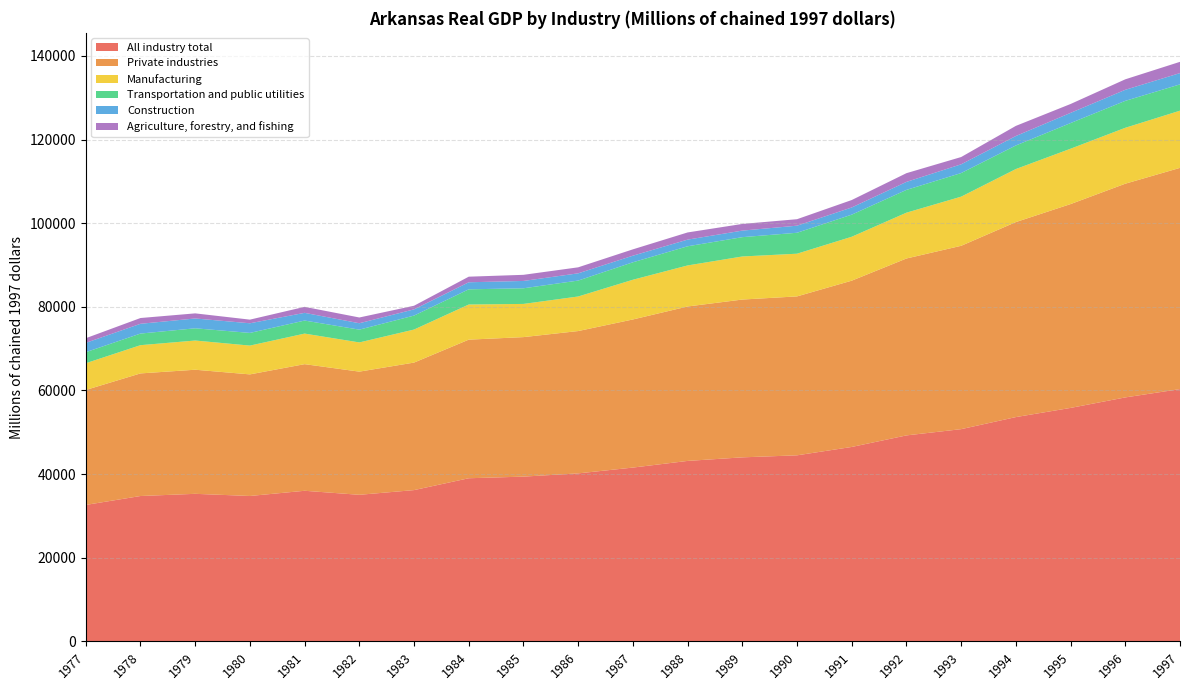

Reading left to right, extract all data points from this chart.

All industry total: 32633.1	34765.4	35288.5	34773.1	36018.1	35055.0	36179.0	39015.1	39403.4	40177.1	41566.0	43158.4	44011.8	44496.2	46497.8	49260.3	50756.0	53640.5	55836.1	58346.3	60332.9
Private industries: 27491.9	29320.9	29677.9	29079.9	30281.0	29454.6	30497.1	33144.9	33362.7	34038.6	35421.5	36934.2	37738.9	38006.8	39768.9	42308.9	43848.9	46638.4	48745.9	51110.7	52909.6
Manufacturing: 6394.3	6754.1	6984.4	6887.9	7309.4	6987.9	7899.7	8403.3	7938.9	8267.5	9499.2	9816.1	10302.0	10212.5	10503.5	10958.7	11755.0	12684.3	13243.8	13372.2	13679.8
Transportation and public utilities: 2641.1	2776.1	2924.5	3030.7	3118.6	3056.4	3342.2	3633.5	3739.3	3806.2	4175.3	4581.2	4618.6	5008.2	5286.2	5448.2	5643.5	5640.6	6133.2	6441.2	6290.3
Construction: 2231.3	2334.8	2349.2	2304.8	1842.8	1531.1	1484.0	1684.5	1754.5	1731.7	1578.0	1590.5	1566.6	1692.3	1713.5	1911.9	2091.0	2256.3	2436.7	2641.8	2696.7
Agriculture, forestry, and fishing: 1111.1	1382.1	1220.3	871.5	1436.6	1376.7	870.1	1338.8	1464.9	1437.7	1516.6	1718.8	1595.2	1550.0	1782.4	2086.8	1740.4	2424.7	2123.5	2510.2	2695.1